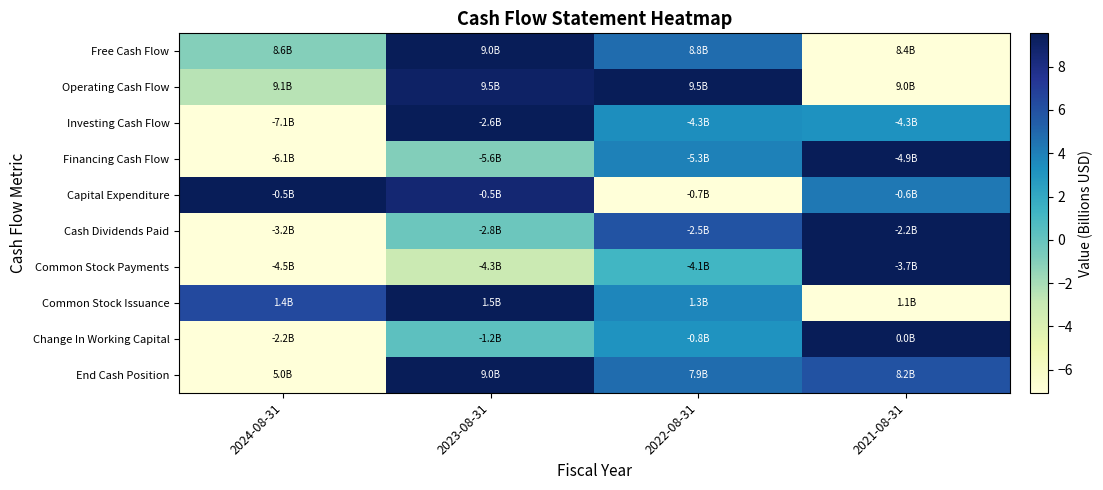

How many distinct data groups are displayed?

10